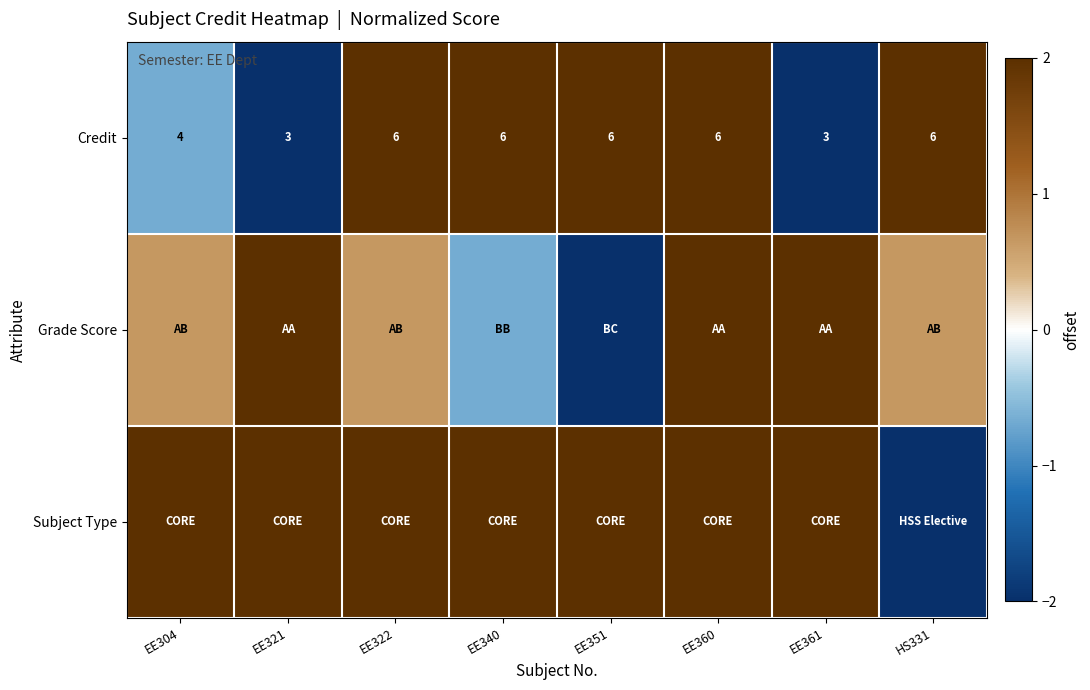

True or false: Grade Score has a value of -0.7 at EE340.

True